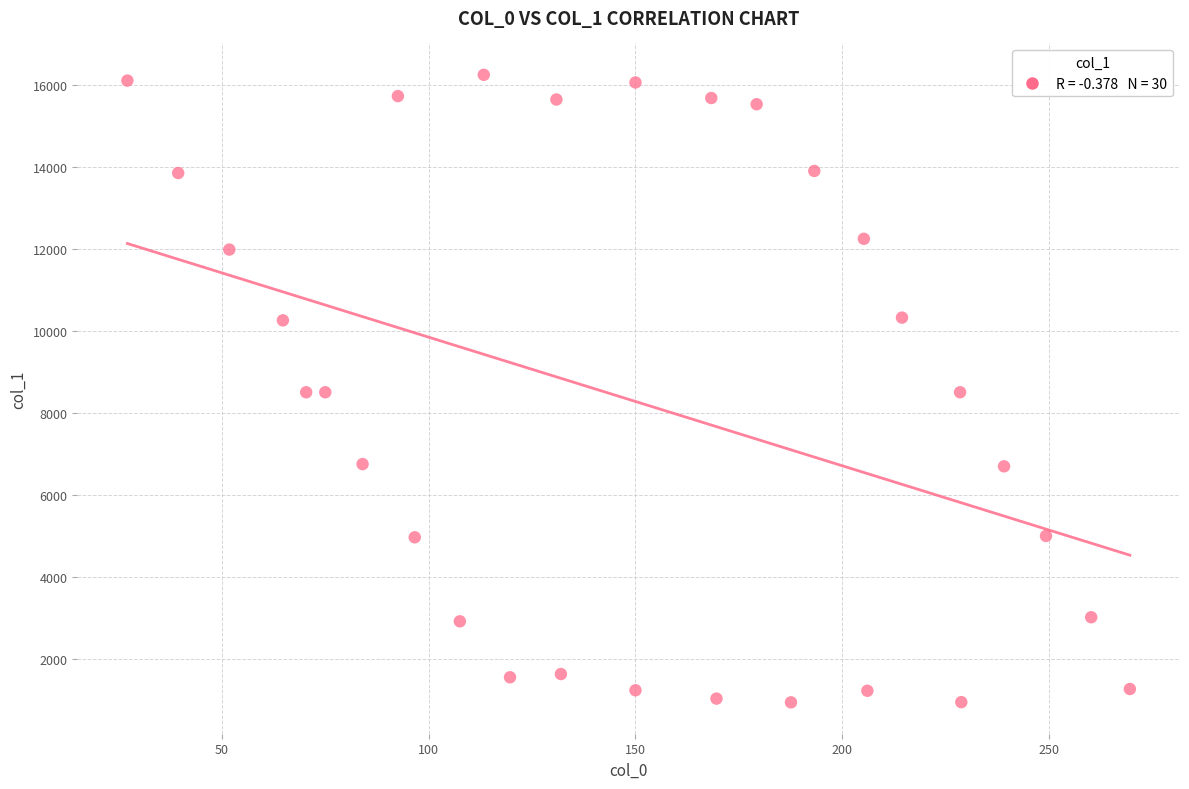

What is the range of Y values (max minus min)?

15295.9